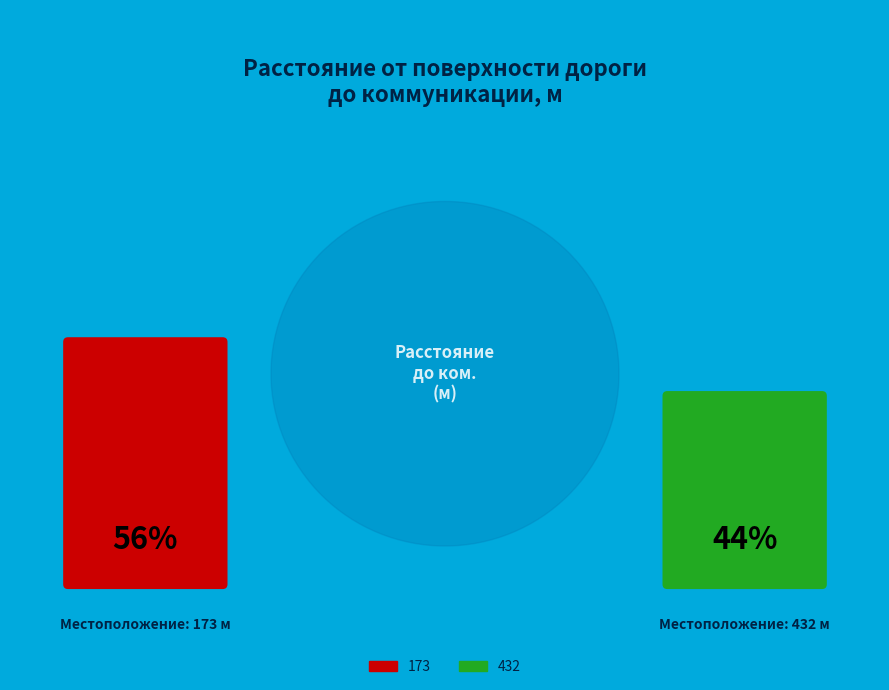

What percentage is the 432 slice, to the nearest percent?

44%